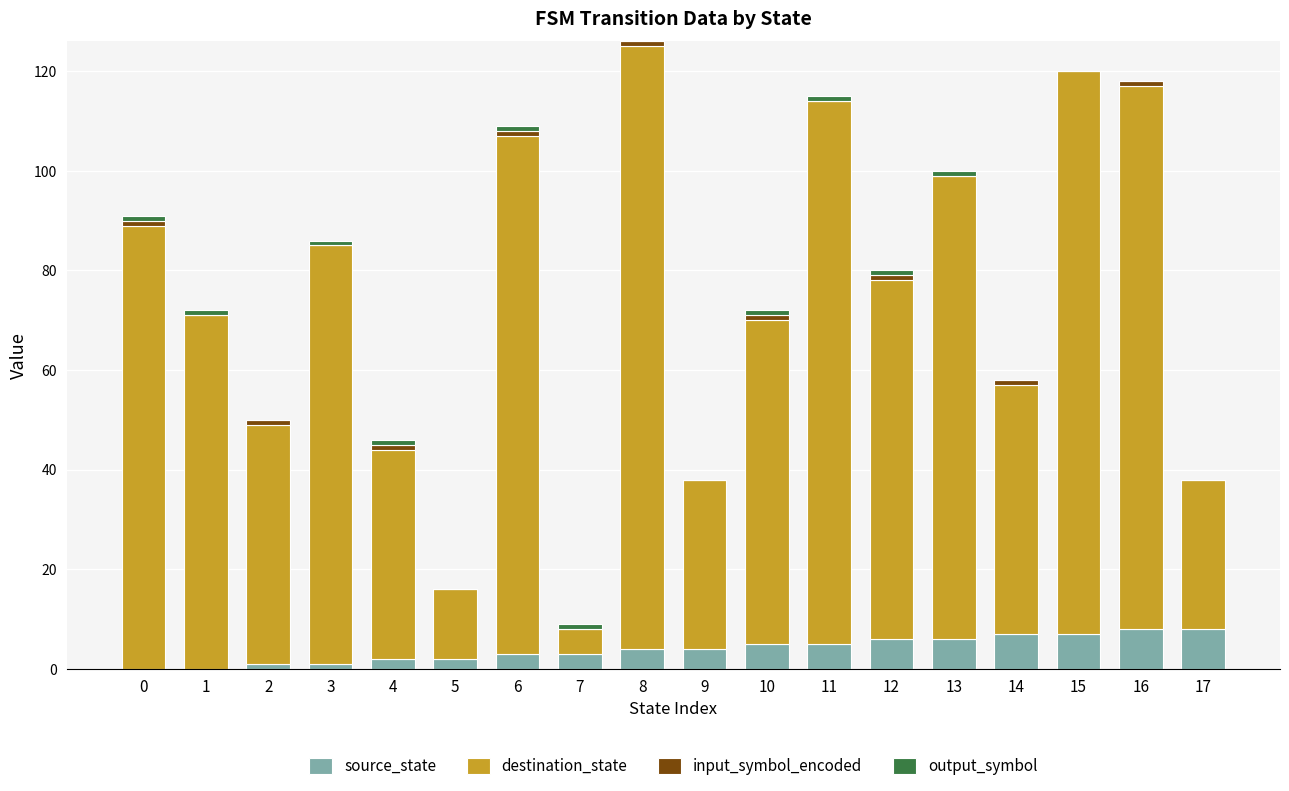

What is the sum of all source_state values?

72